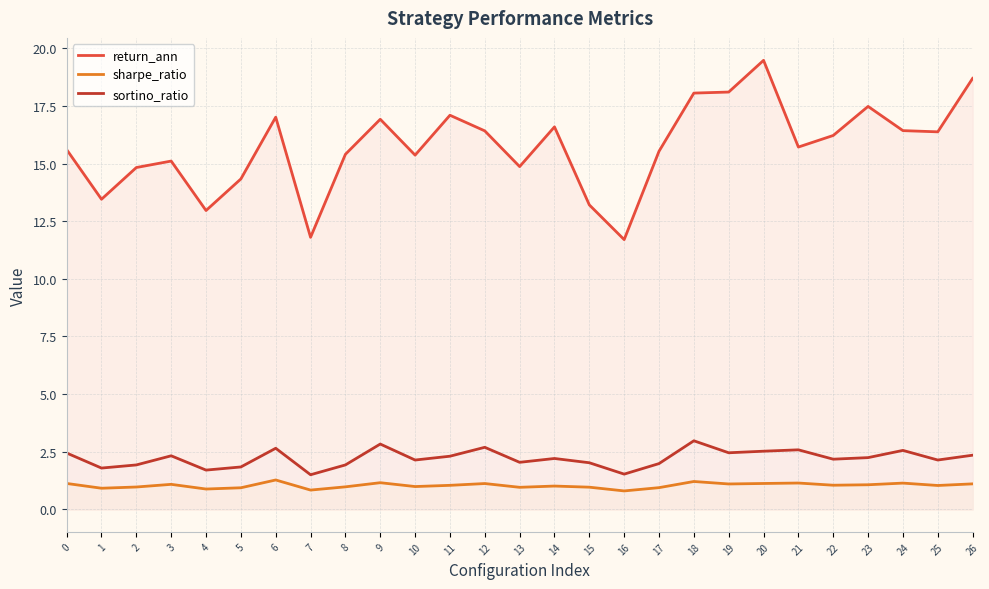

How many distinct data groups are displayed?

3